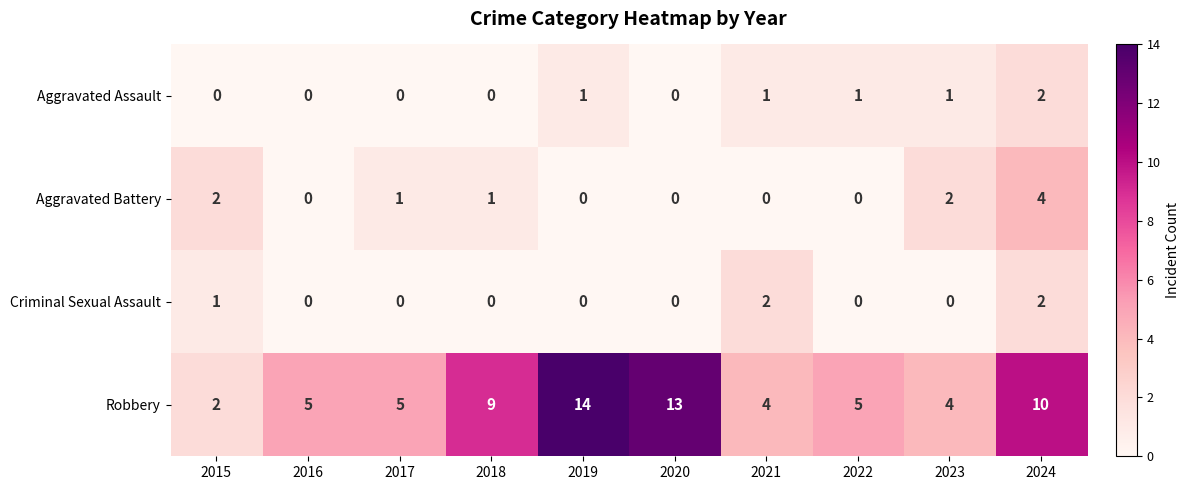

Which series has the largest total across all categories?

Robbery